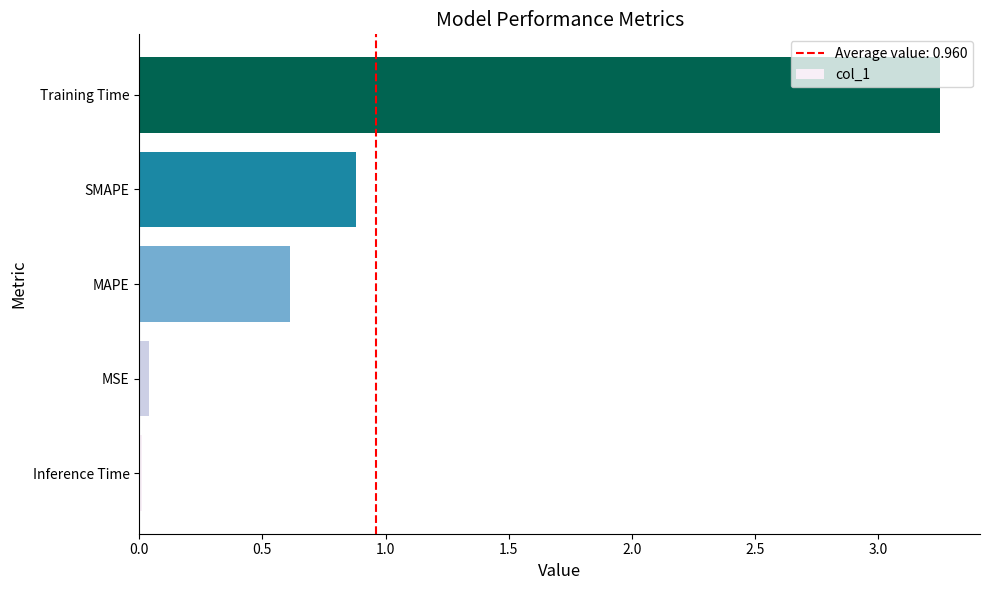

Rank the categories by value from highest to lowest.

Training Time, SMAPE, MAPE, MSE, Inference Time